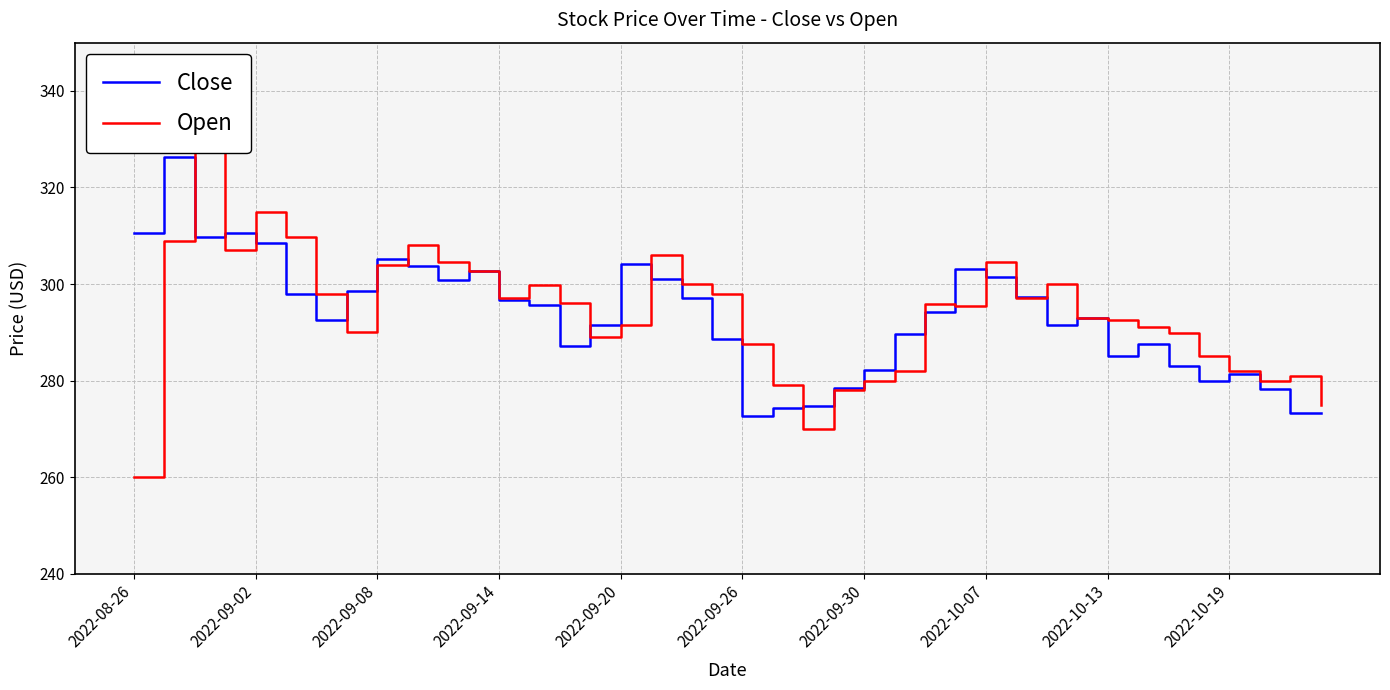

Is it true that Close equals 272.7 at 2022-09-26?

True